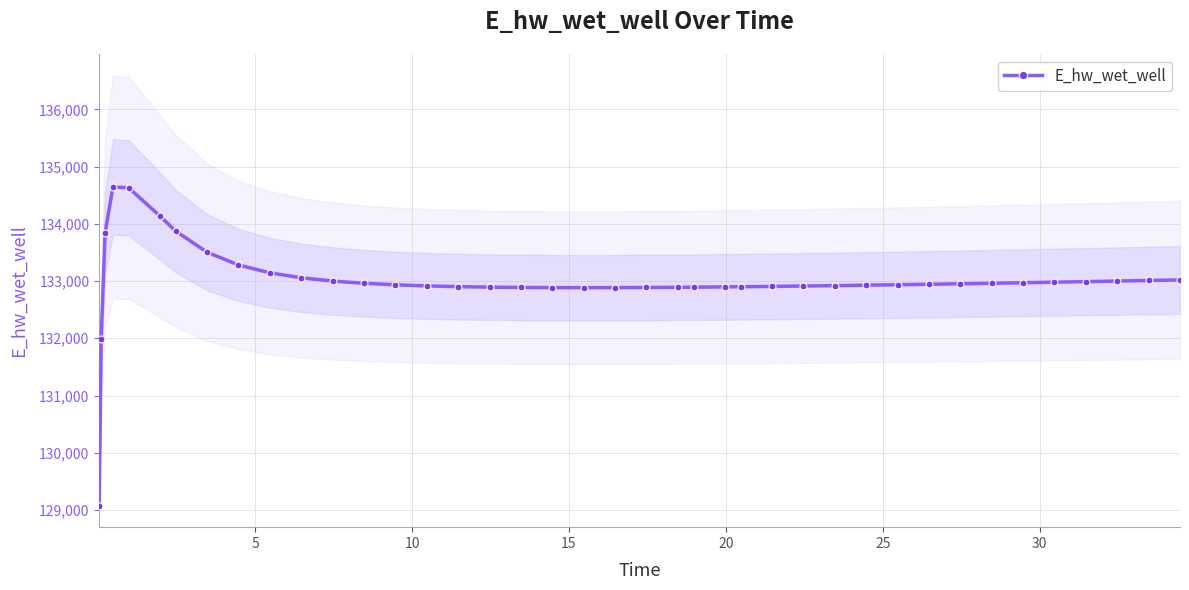

What is the lowest value of the E_hw_wet_well series?

129075.8